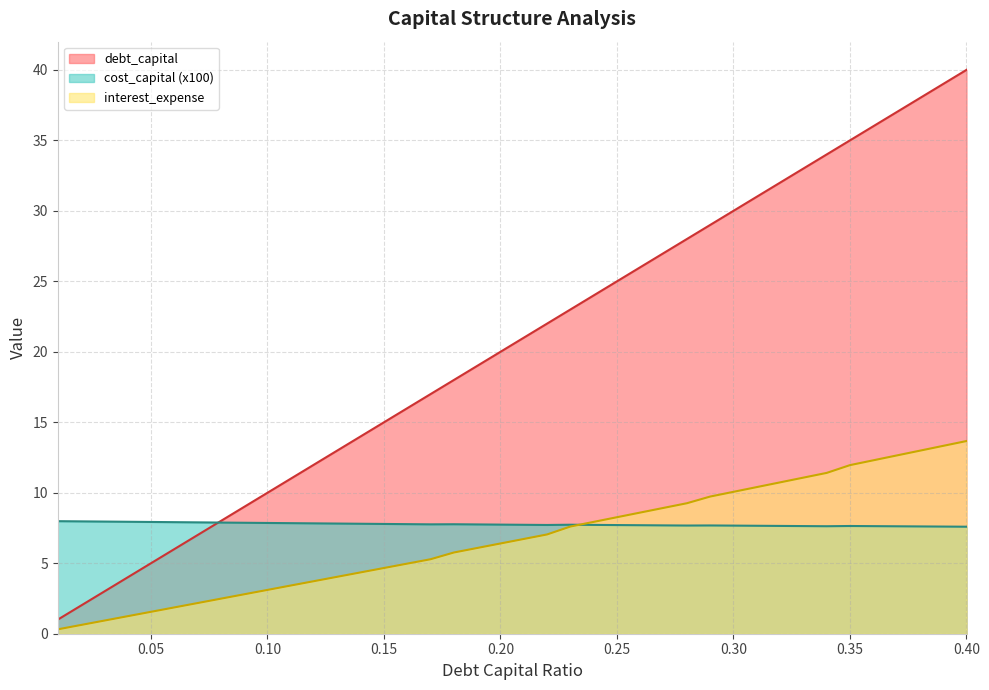

Which series has the widest spread of values?

debt_capital